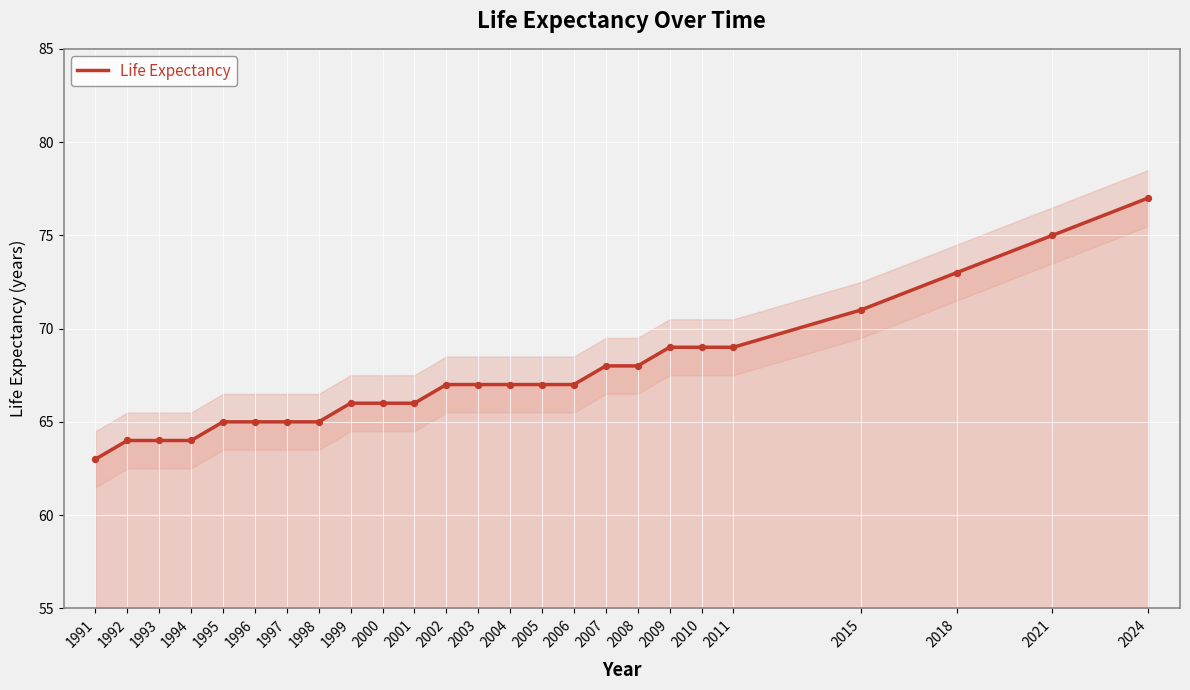

Approximately how many times larger is the value at 2001 compared to 2003?

1.0